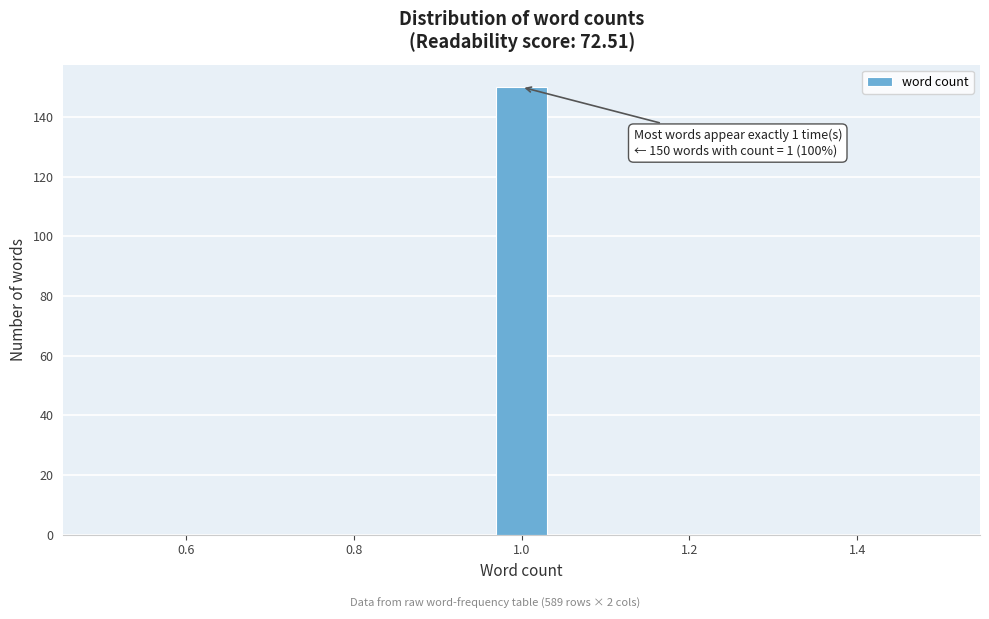

Around what value on the x-axis is the tallest bar? Give the approximate position of its centre, as read against the axis.

1.00